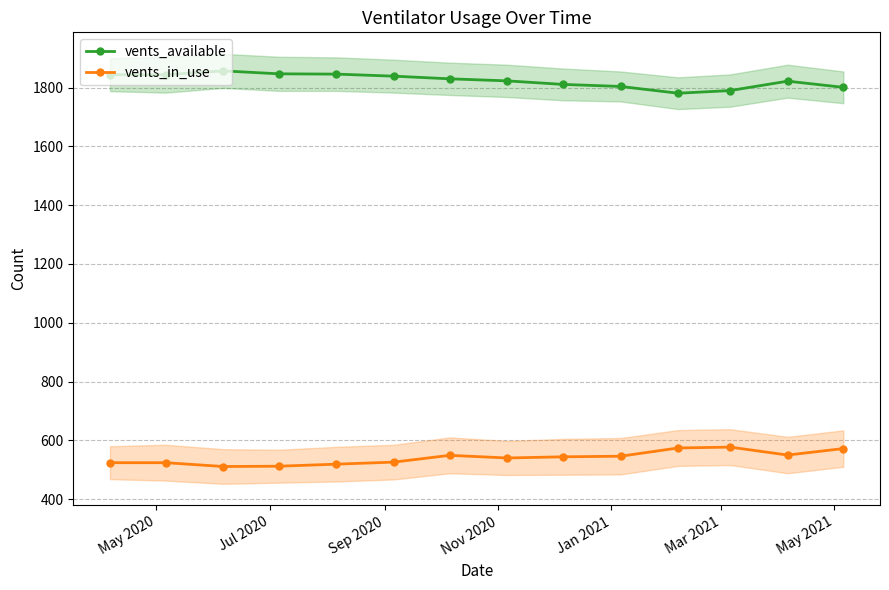

What is the highest value of the vents_in_use series?

577